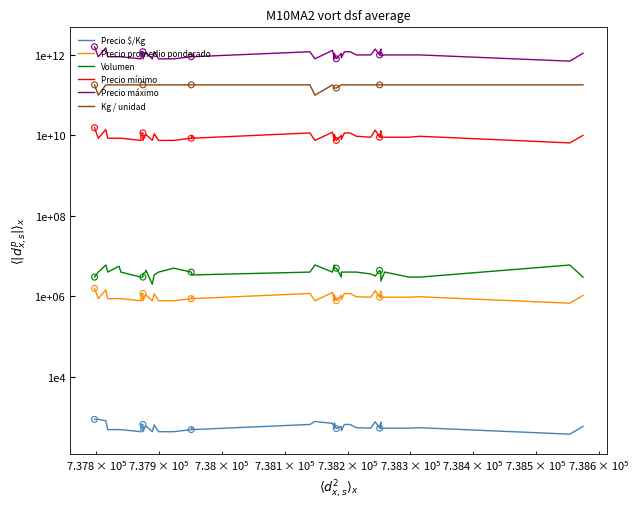

Which series has the largest Y range (max minus min)?

Precio máximo